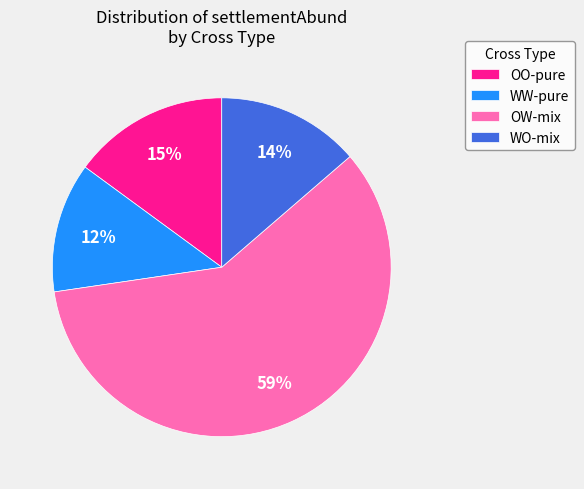

To the nearest percent, what portion does WW-pure represent?

12%